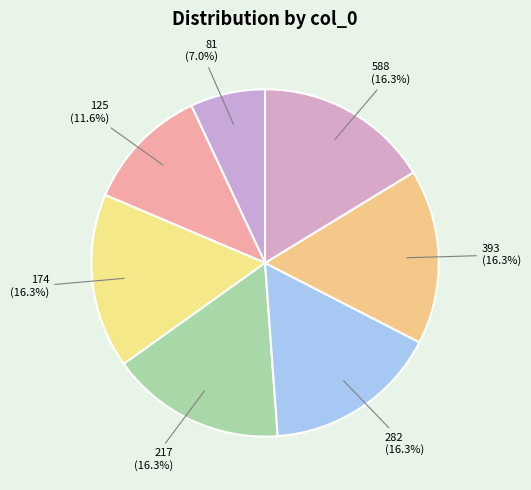

Which has a higher value, 282 or 81?

282